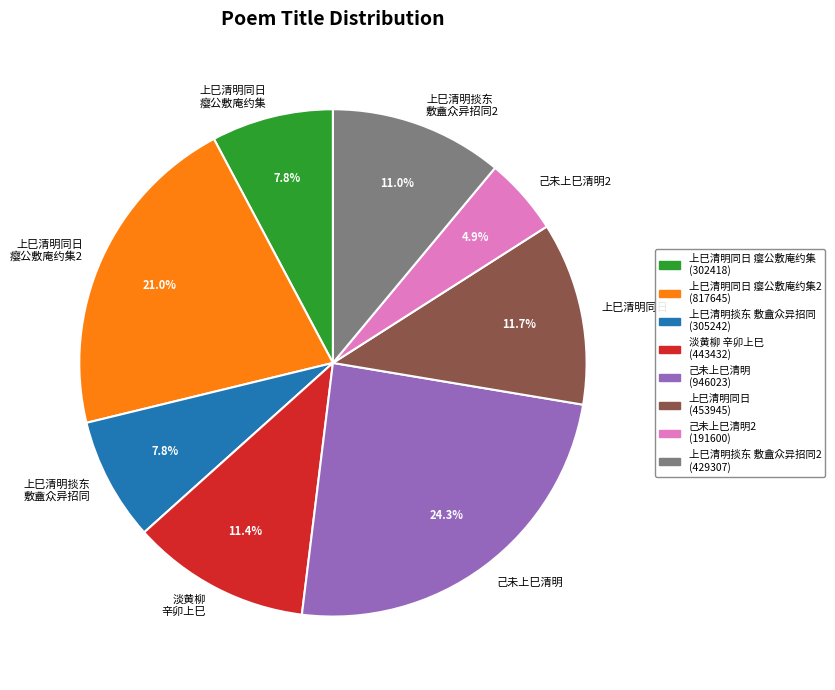

Combined, do 上巳清明掞东 敷盦众异招同2 and 上巳清明掞东 敷盦众异招同 account for over 50%?

No